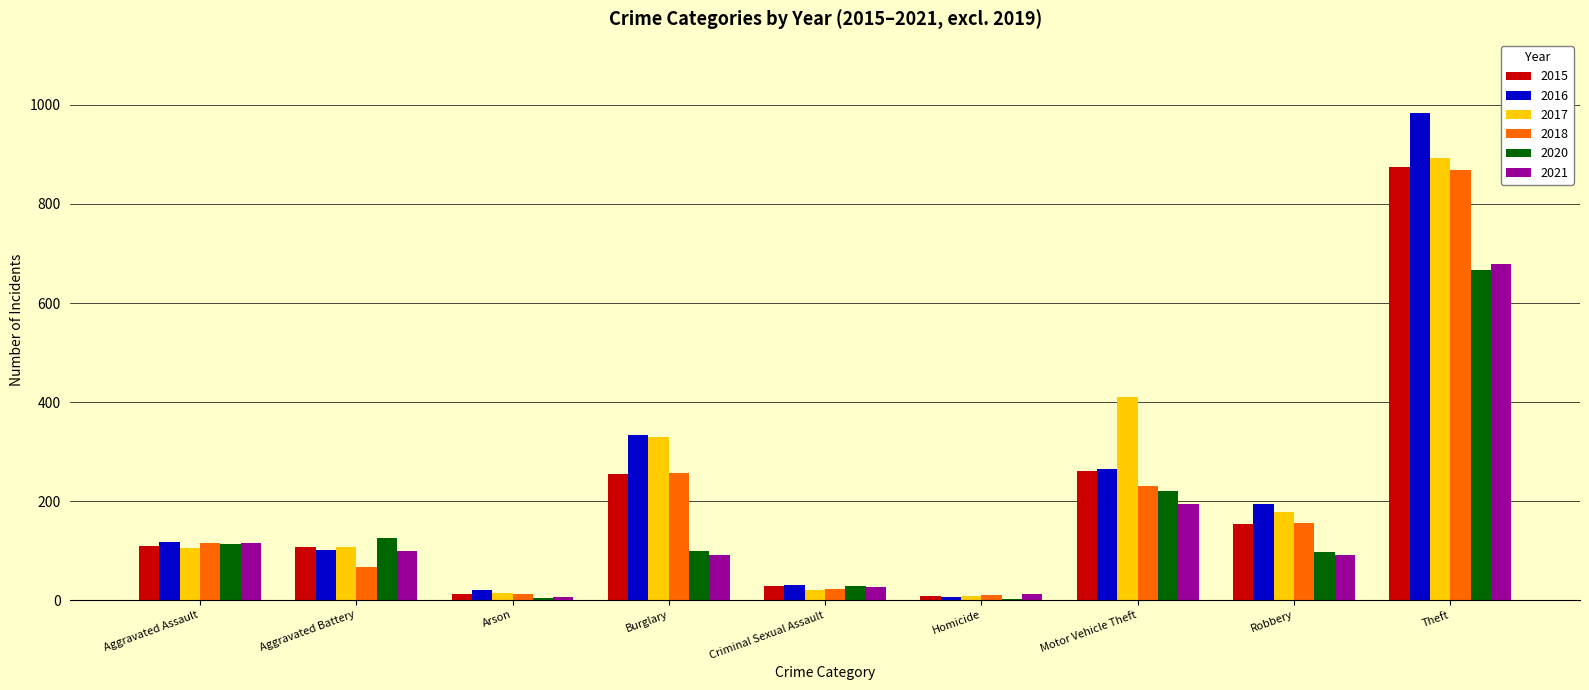

How many groups of bars are there?

9